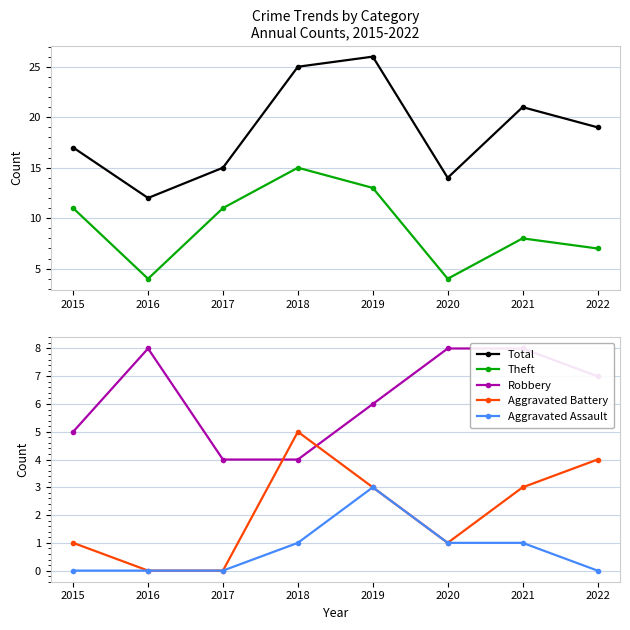

How many distinct data groups are displayed?

5